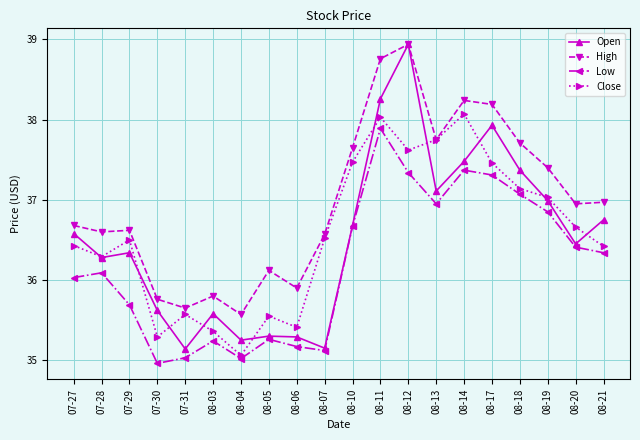

In Open, how many points are lower than both neighbors (excluding endpoints)?

6